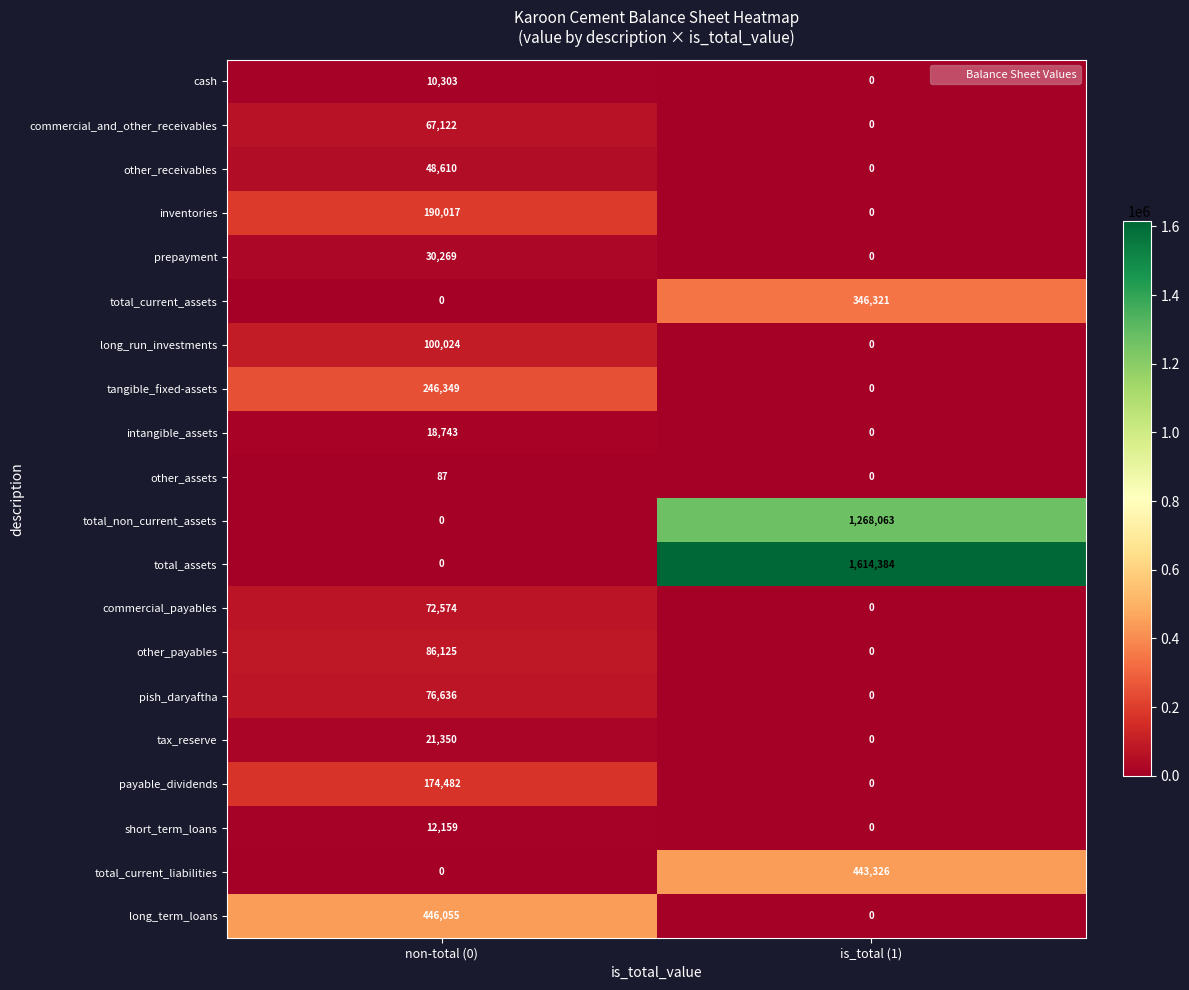

Where is cash nearest to the value 5151?

is_total (1)